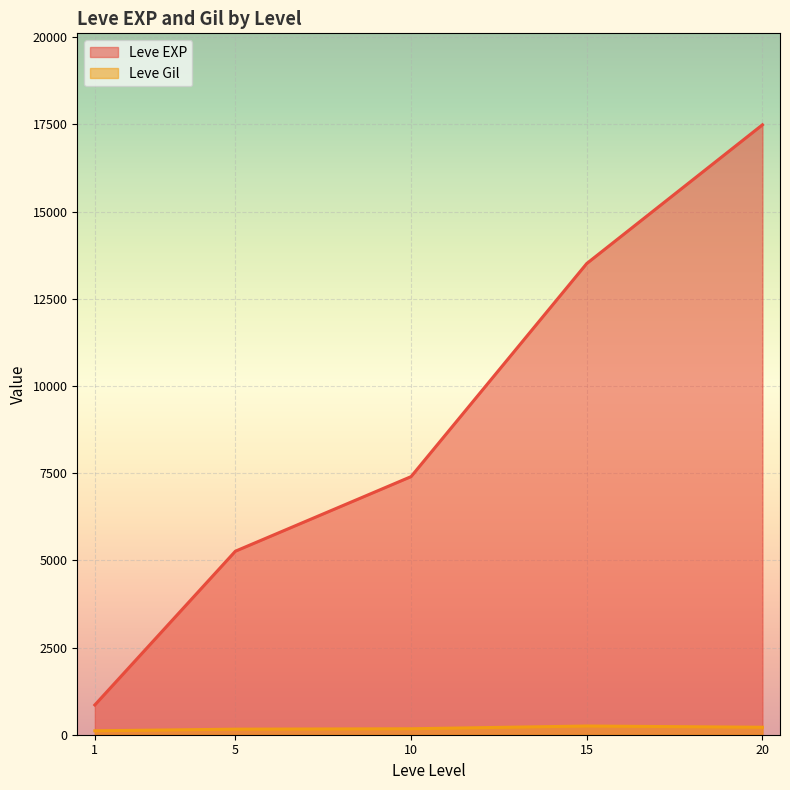

At 5, list the series in order from smallest to largest.

Leve Gil, Leve EXP